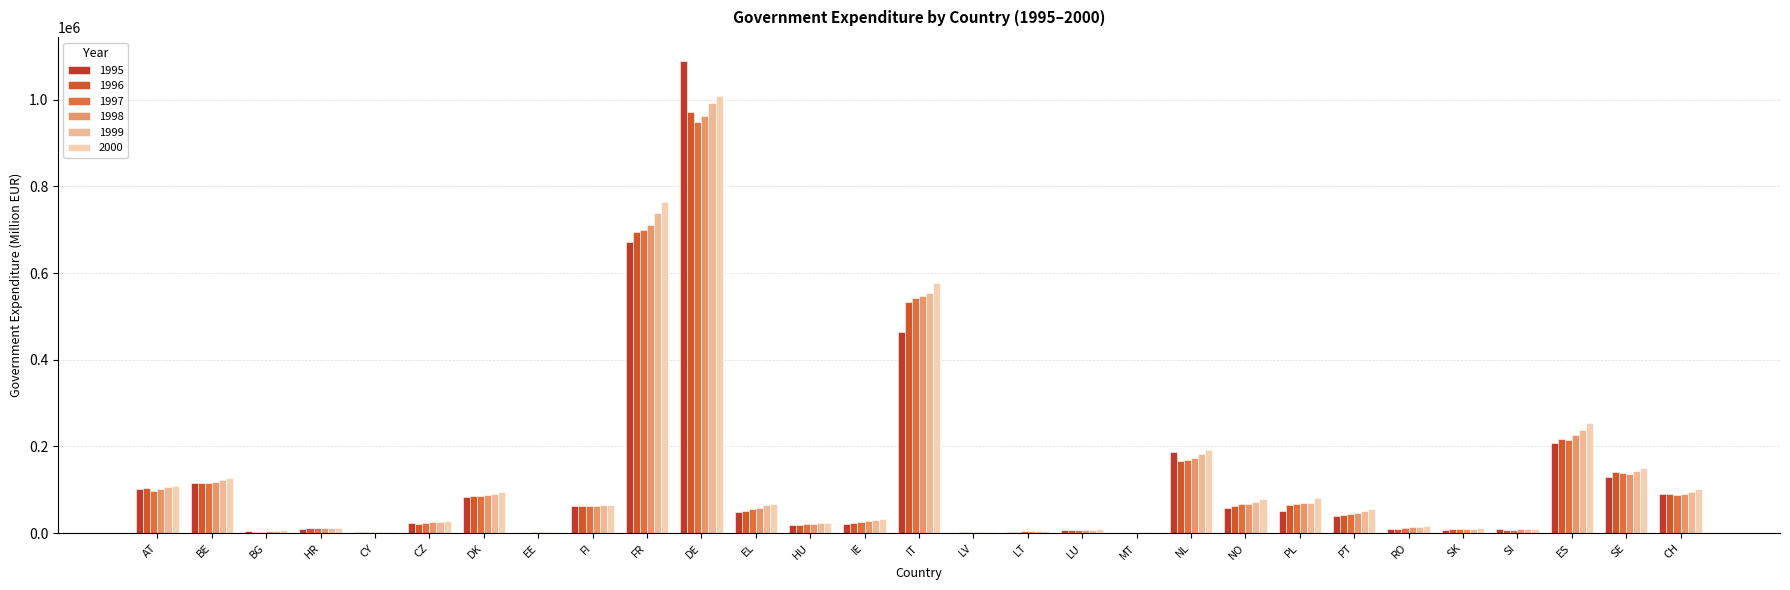

At how many categories does at least one series exceed 639874?

2